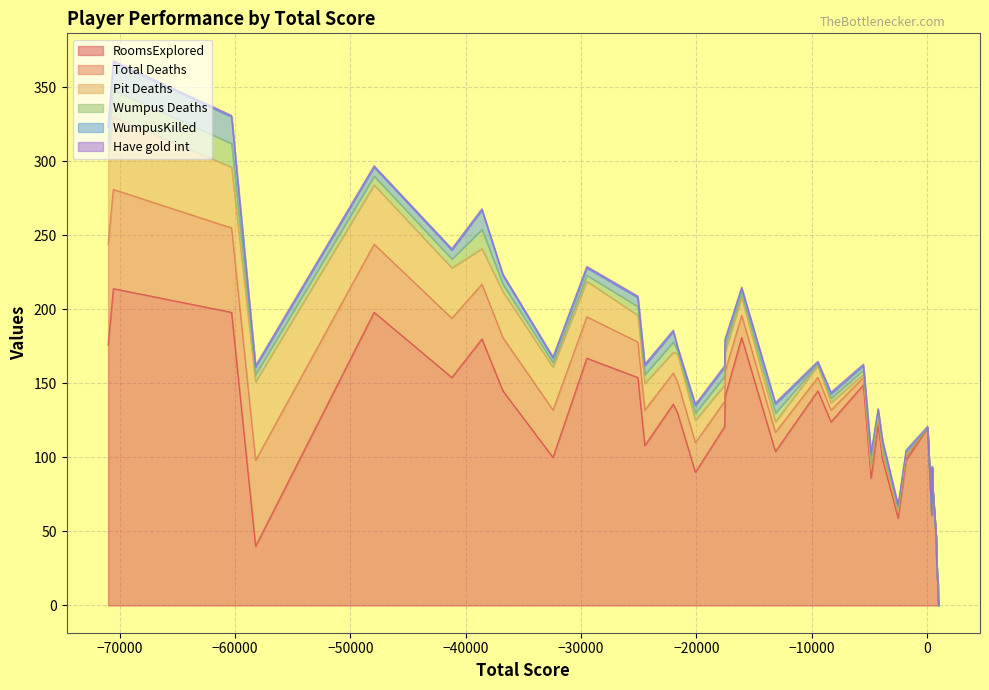

List the labels in order of WumpusKilled value, largest first.

12, 27, 16, 2, 13, 4, 5, 8, 11, 15, 28, 32, 38, 9, 18, 23, 1, 17, 26, 29, 35, 36, 14, 21, 22, 37, 33, 0, 3, 6, 7, 10, 19, 20, 24, 25, 30, 31, 34, 39